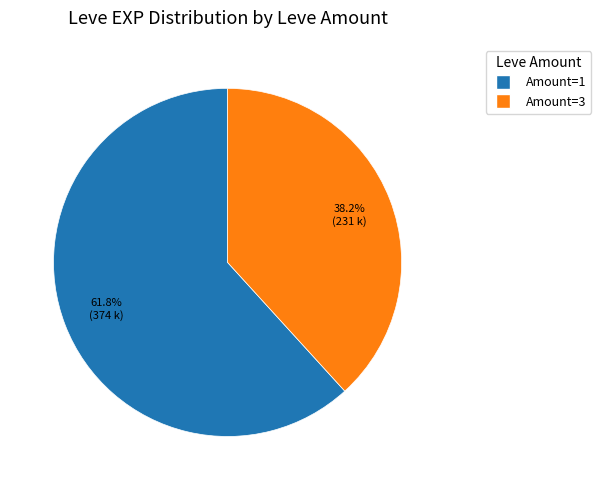

Which slice is the largest?

Amount=1